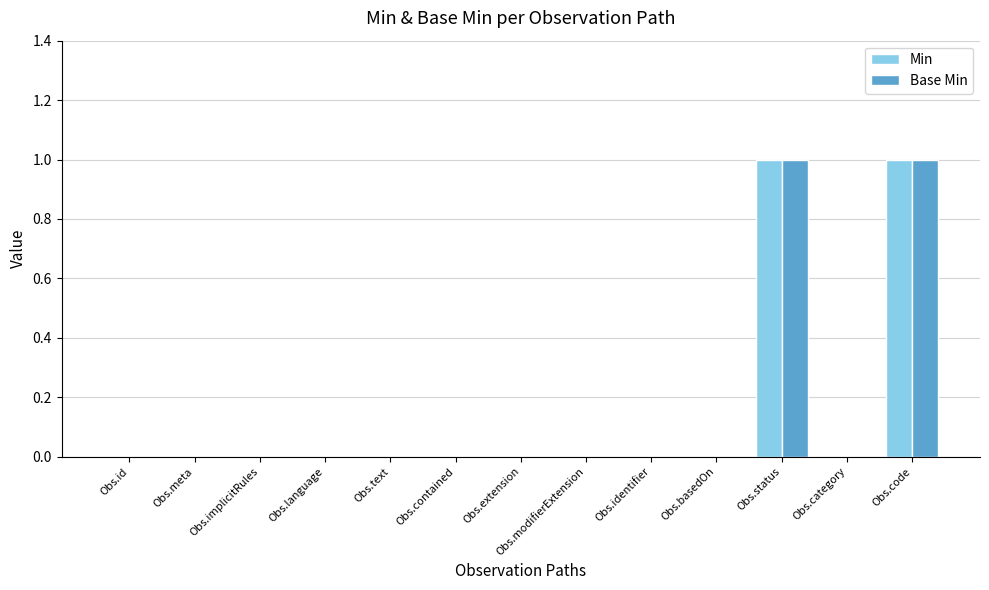

The Base Min series shows 0 at Obs.language. True or false?

True